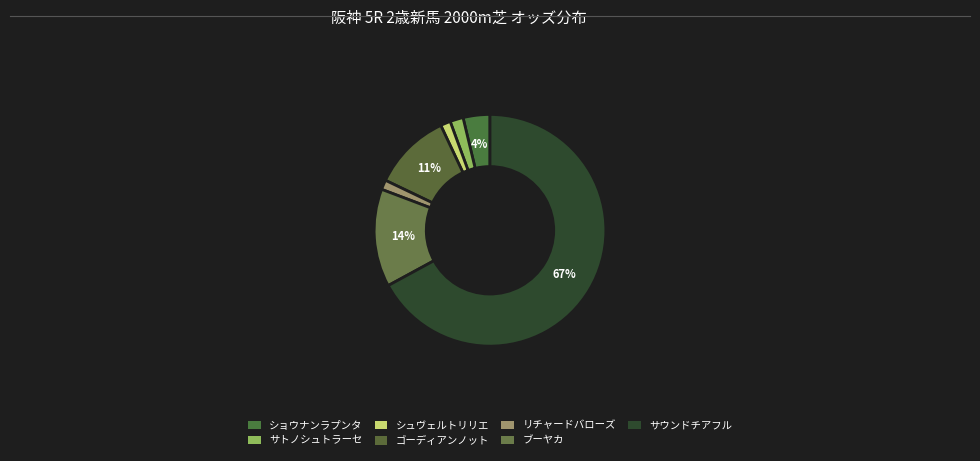

Is it true that ブーヤカ is 14% of the pie?

True